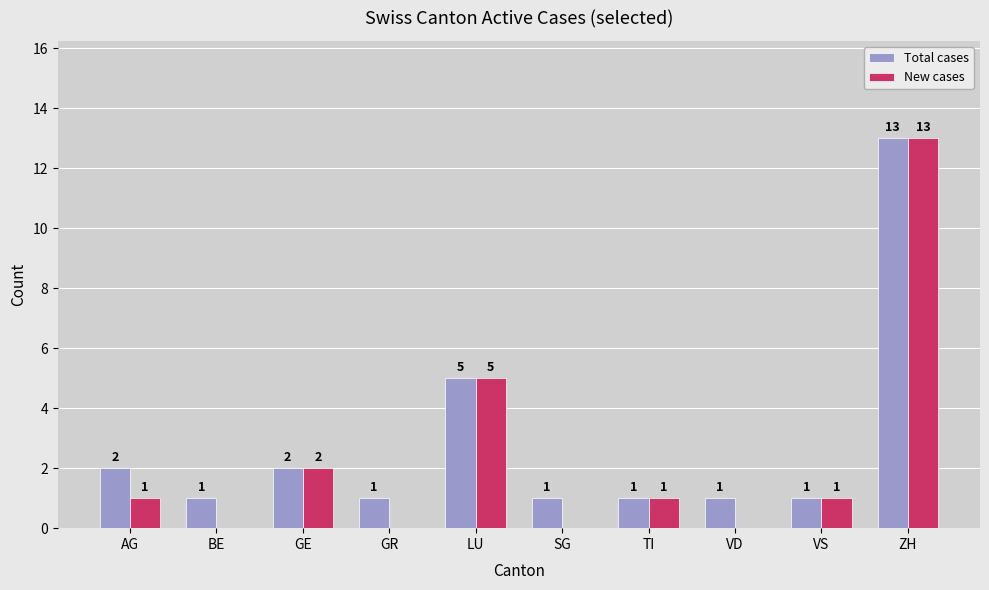

Which series has the largest total across all categories?

Total cases